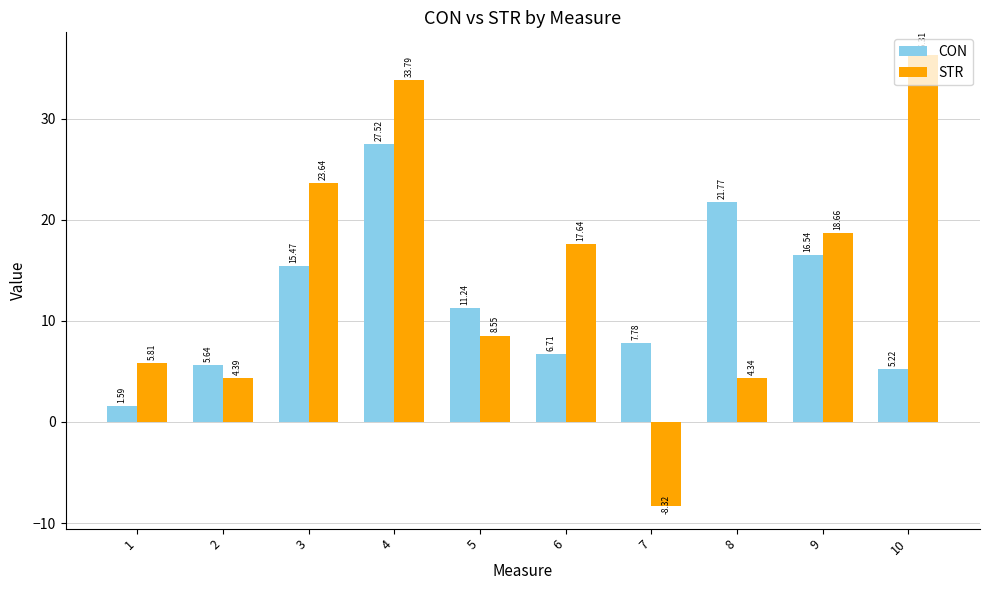

Which series has the widest spread of values?

STR